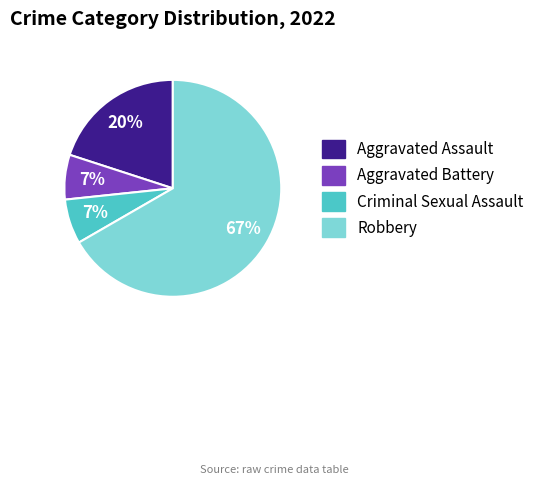

True or false: Robbery accounts for 67% of the total.

True